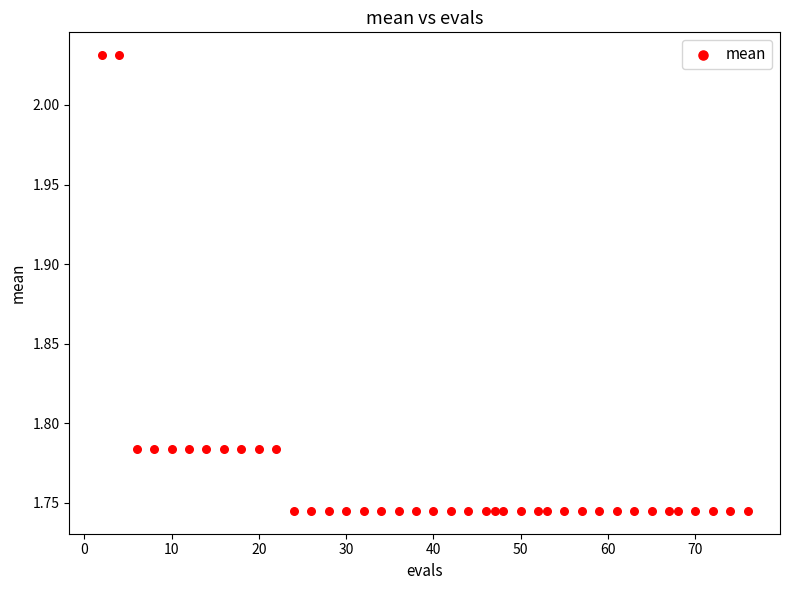

What is the range of X values (max minus min)?

74.0